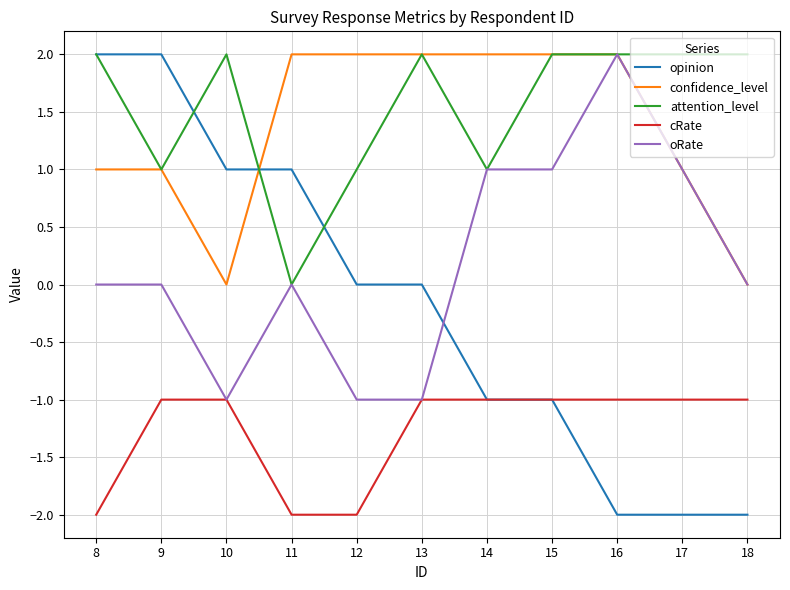

The oRate series shows 3 at 16. True or false?

False